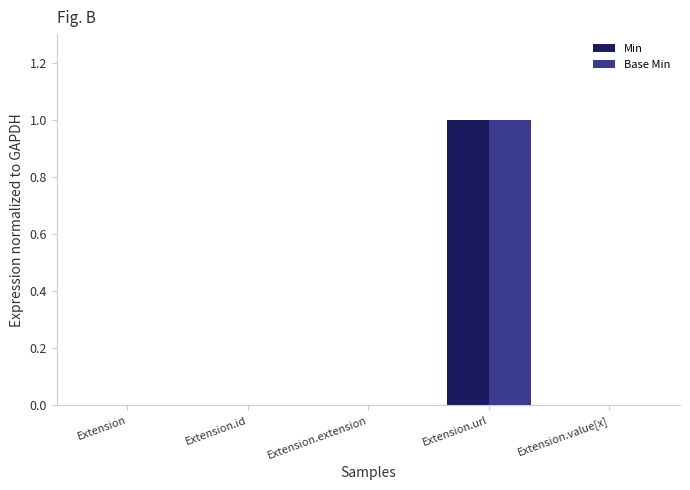

Is the value of Base Min at Extension.url greater than the value of Min at Extension.value[x]?

Yes